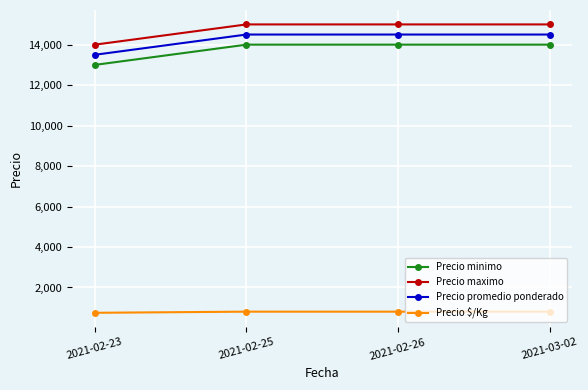

The Precio maximo series shows 19551 at 2021-03-02. True or false?

False